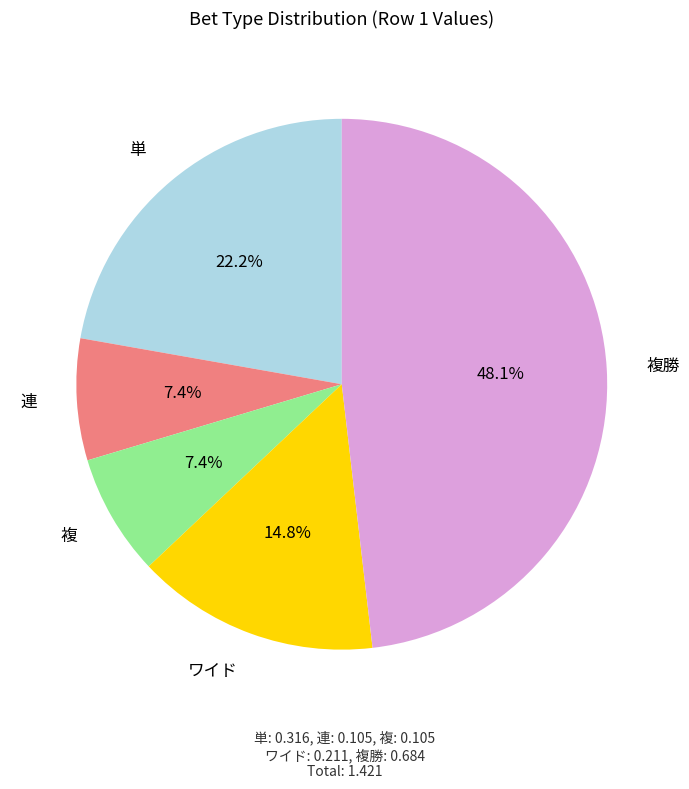

Does any single category account for the majority?

No